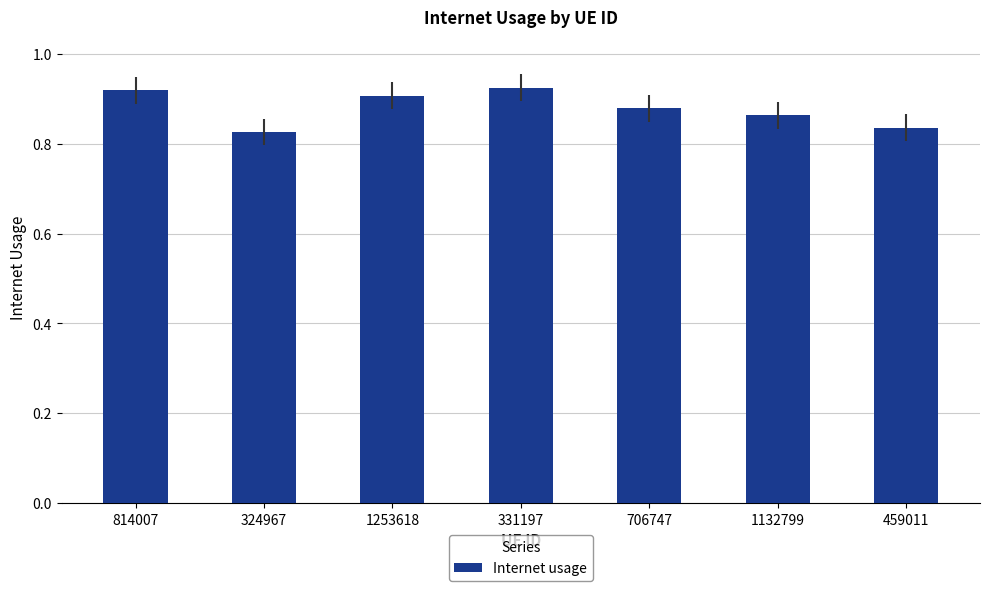

True or false: the data shows 0.3 at 1132799.

False